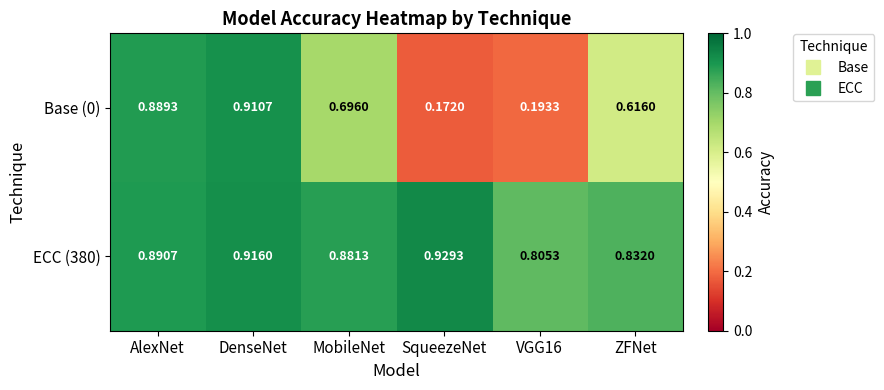

Is the value of ECC (380) at AlexNet greater than the value of Base (0) at SqueezeNet?

Yes